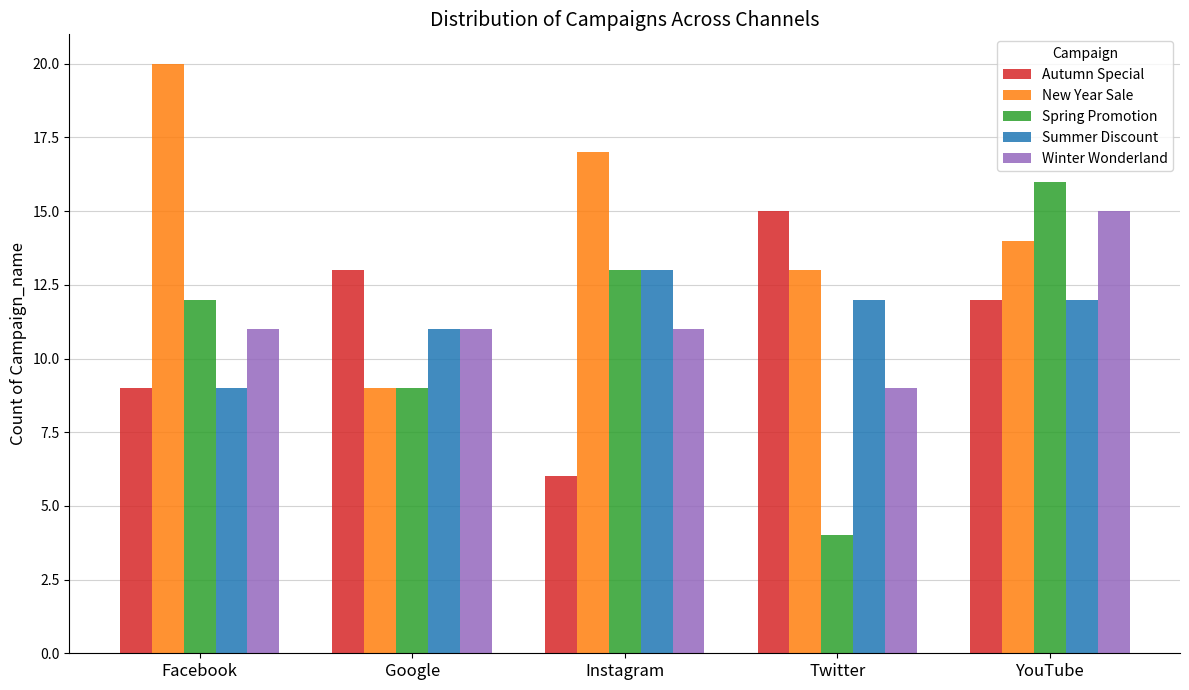

Rank the categories by Autumn Special value from highest to lowest.

Twitter, Google, YouTube, Facebook, Instagram